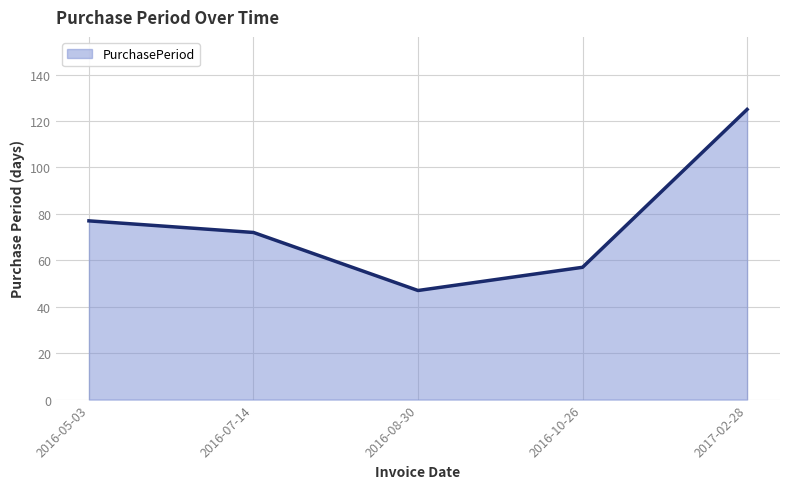

Where is the first local minimum?

2016-08-30